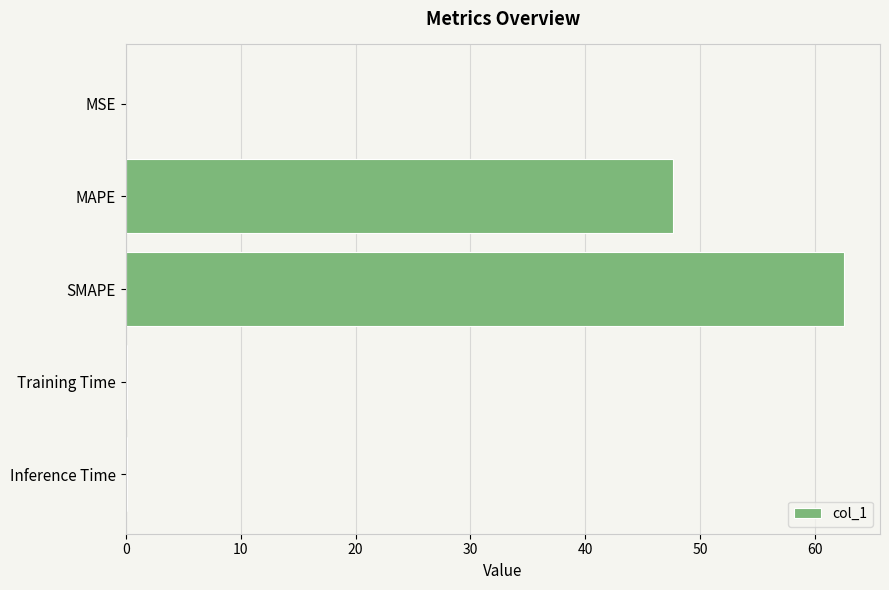

Which has a higher value, Inference Time or MAPE?

MAPE